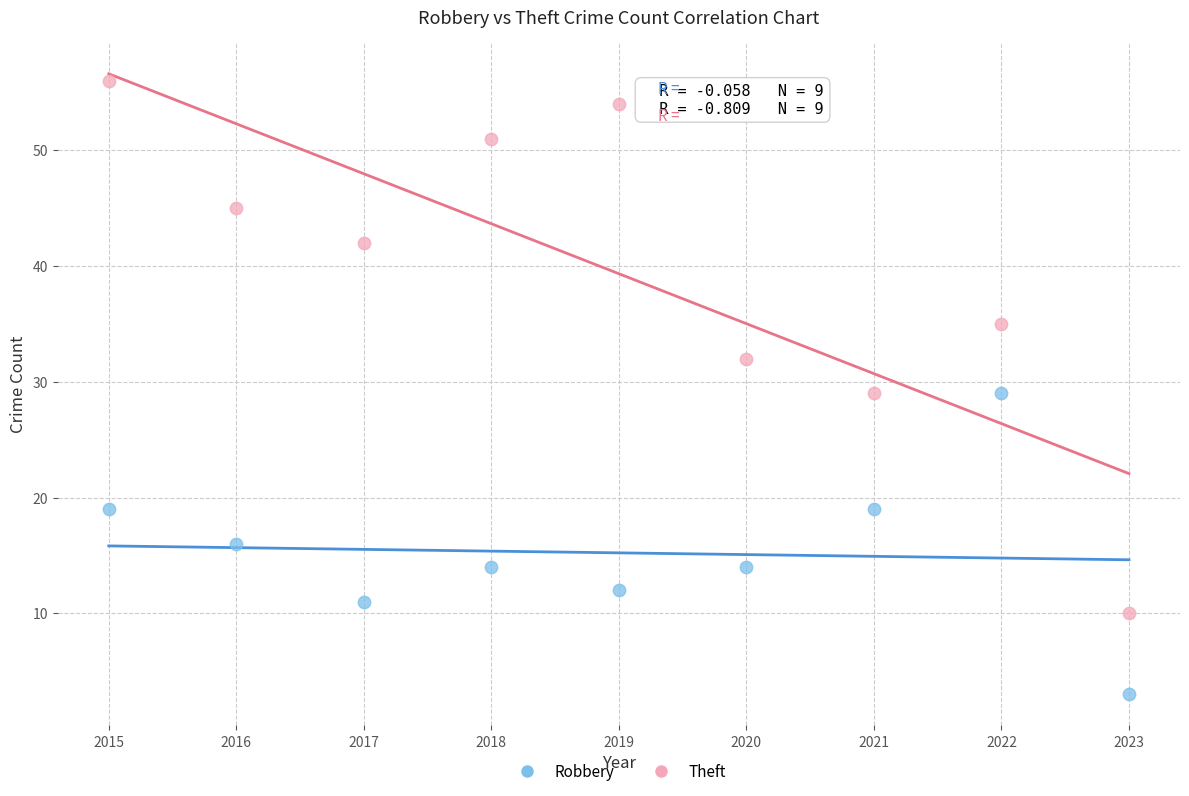

What is the X range (max minus min) for the scatter plot?

8